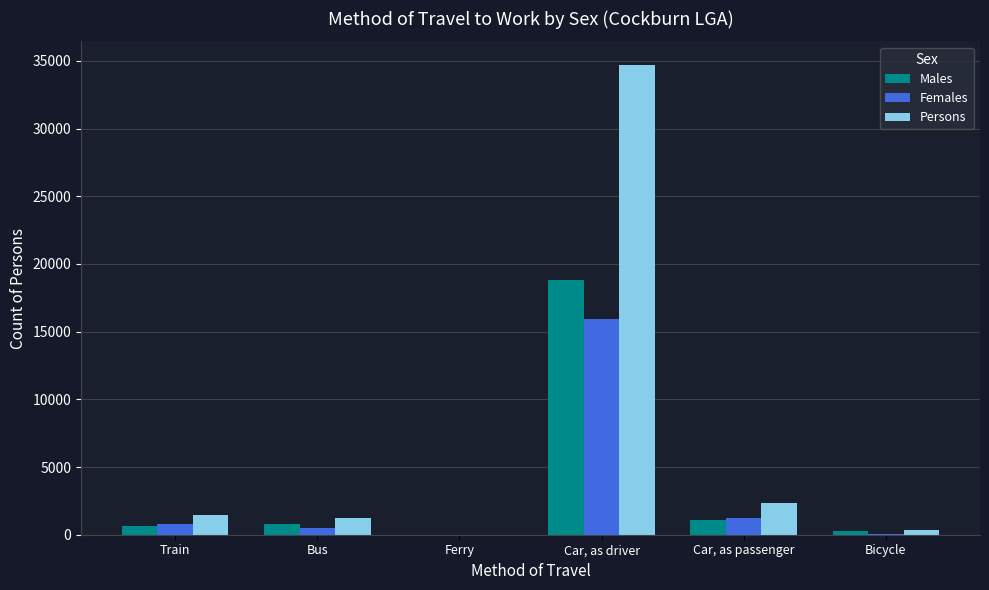

What is the sum of all Females values?

18478